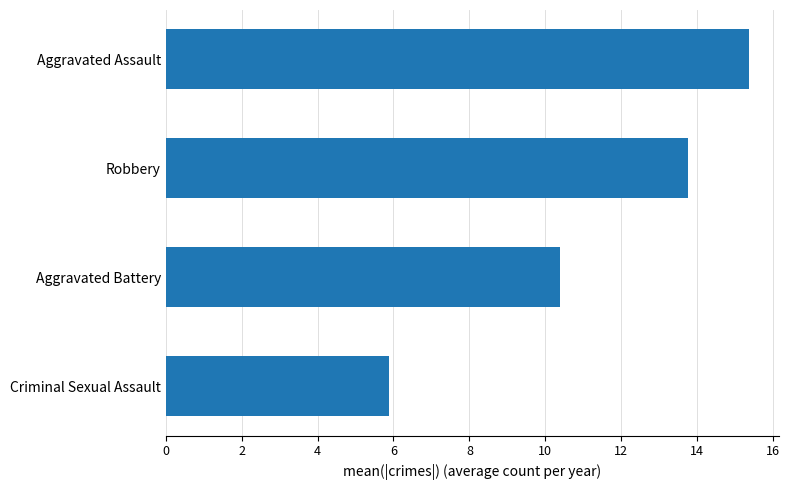

Where is the data nearest to the value 10?

Aggravated Battery